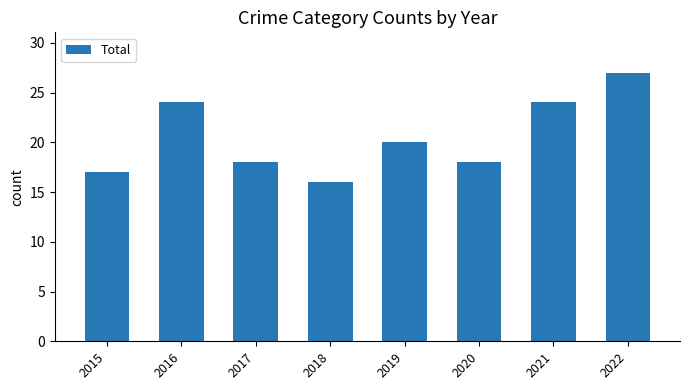

What is the greatest value displayed?

27